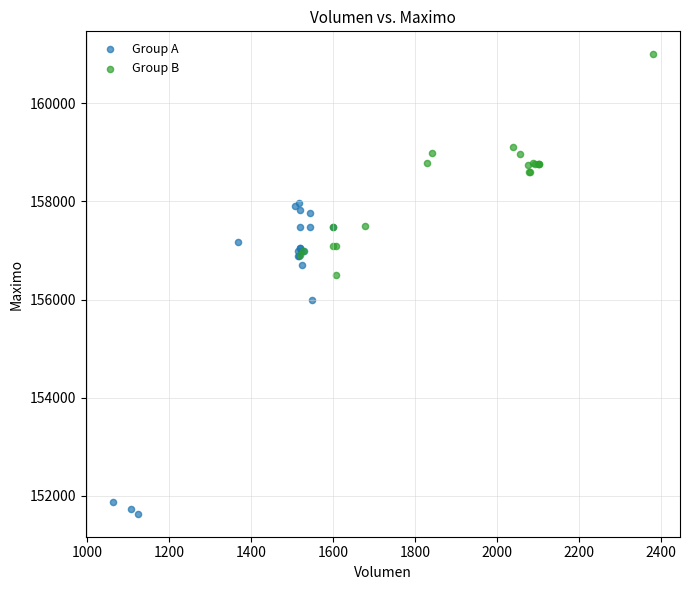

Which series has the largest Y range (max minus min)?

Group A